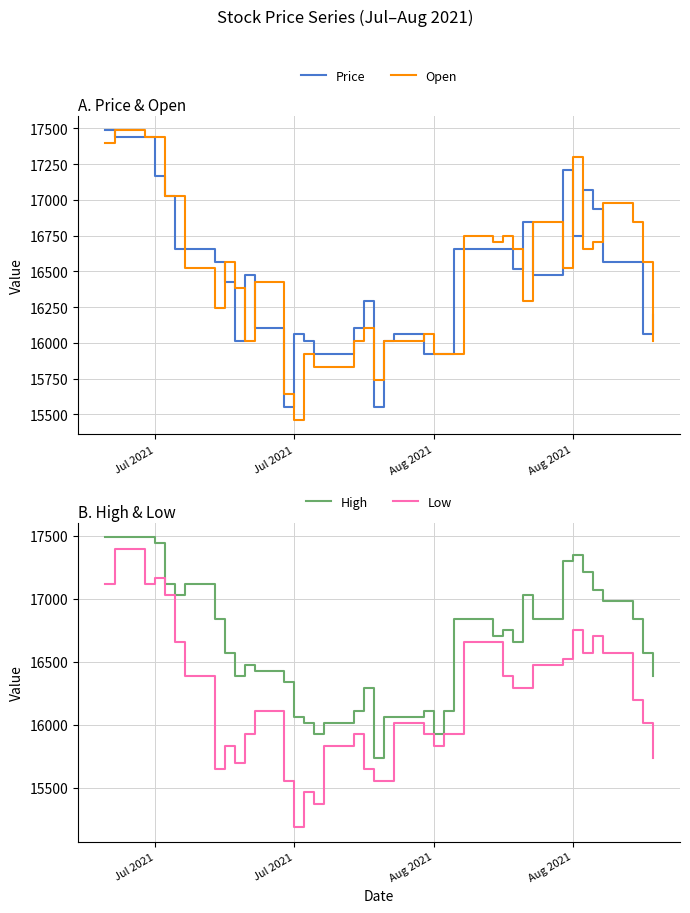

How many interior local valleys does the Price series have?

7